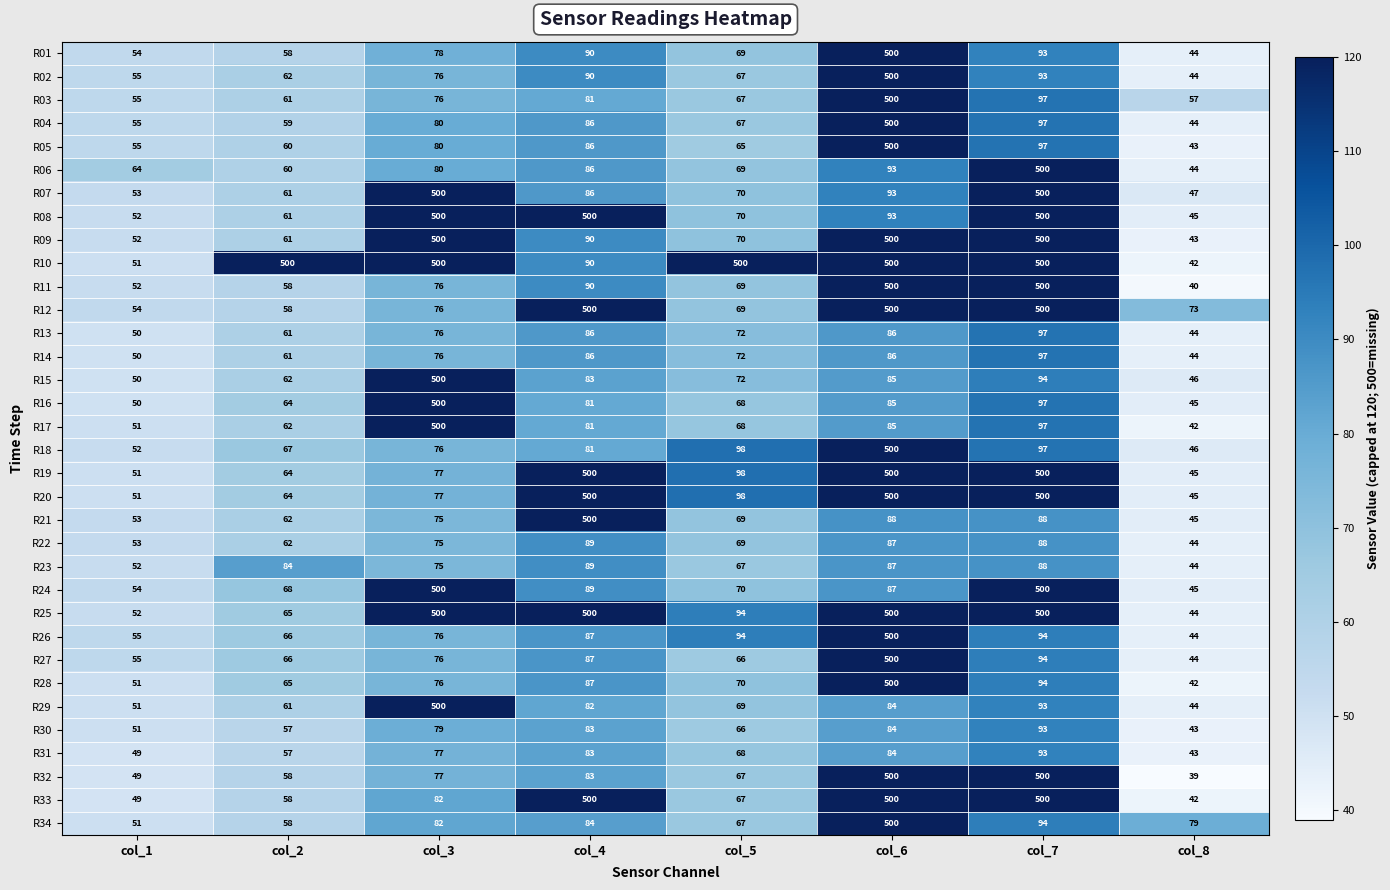

What is the spread (max minus min) of values at col_4?

419